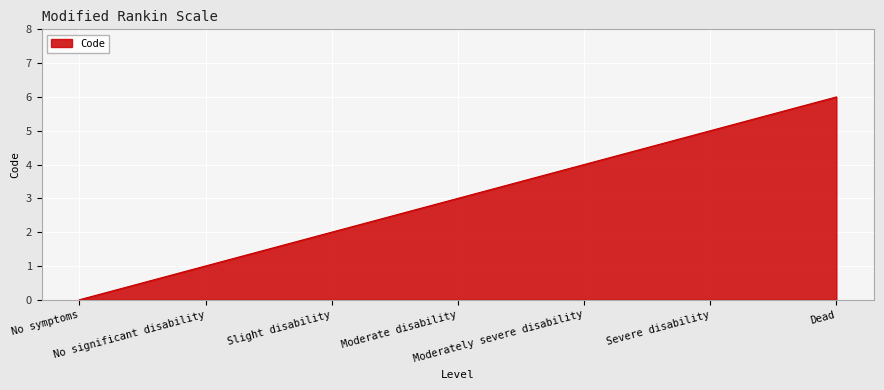

How many values are between 1 and 5?

5